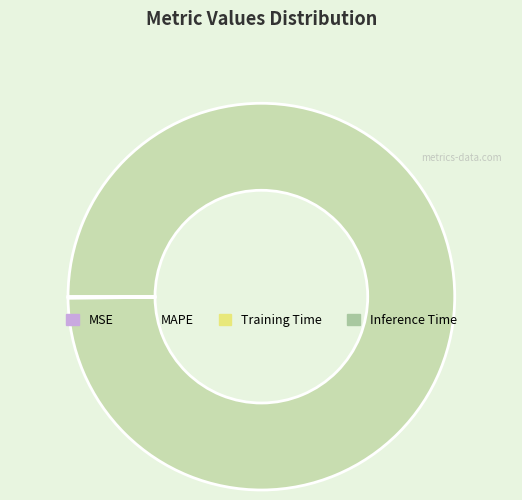

The MAPE slice represents 100% of the pie. True or false?

True